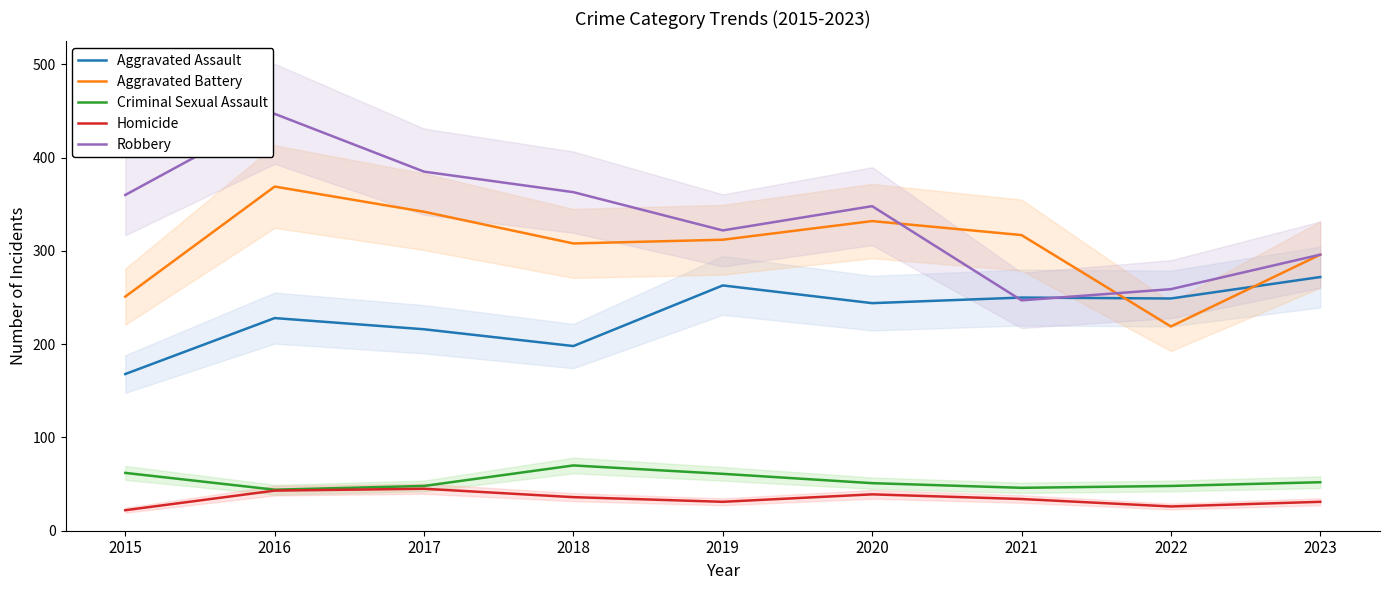

At 2016, list the series in order from largest to smallest.

Robbery, Aggravated Battery, Aggravated Assault, Criminal Sexual Assault, Homicide